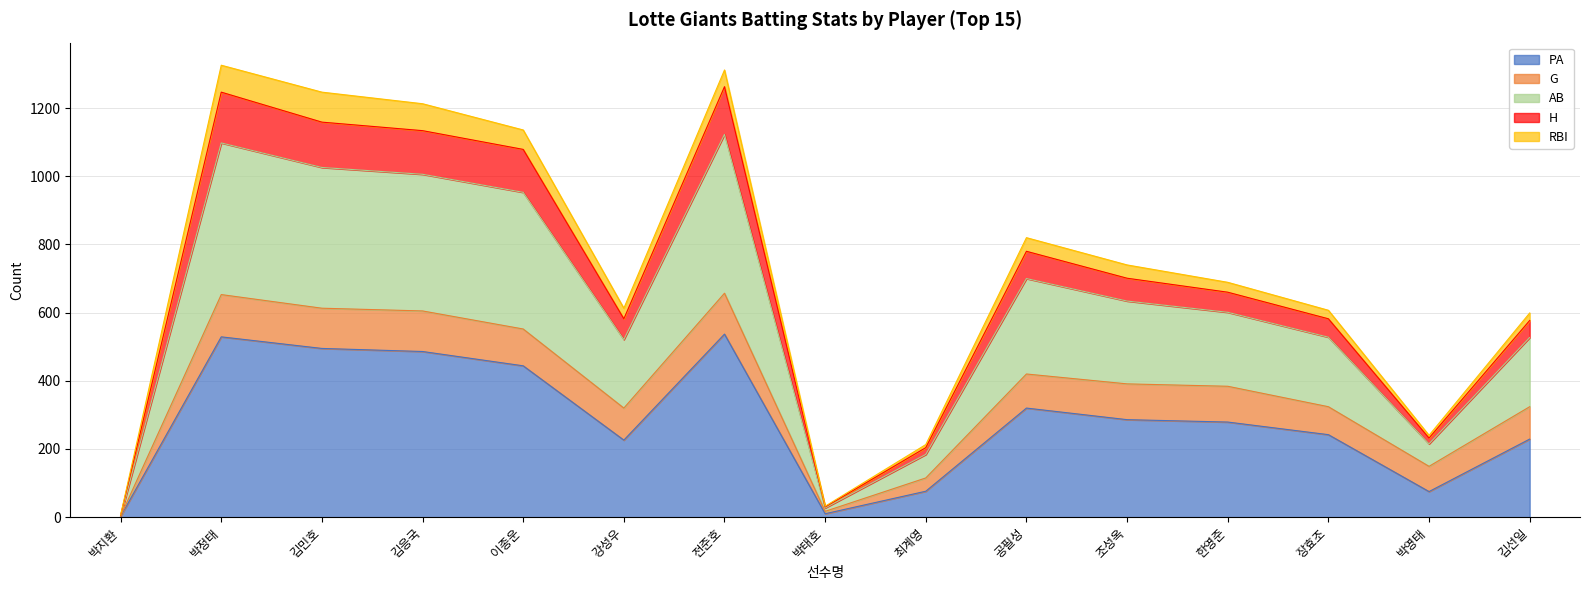

What is the total value across all series at 한영준?

689